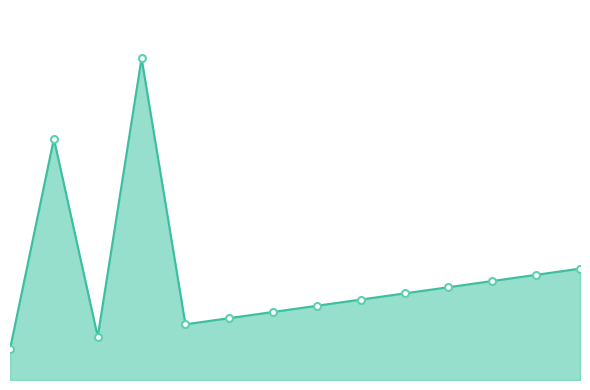

List the labels in order of value, largest first.

3, 1, 13, 12, 11, 10, 9, 8, 7, 6, 5, 4, 2, 0